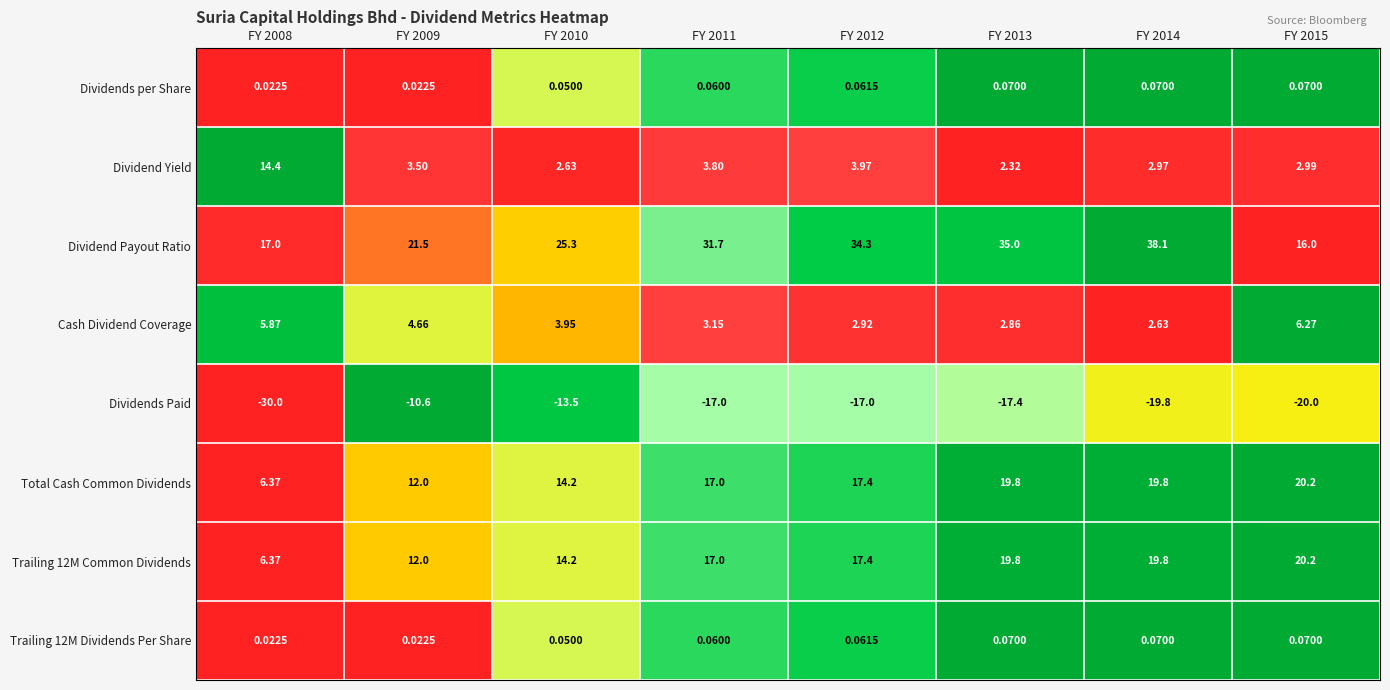

Which series has the largest total across all categories?

Dividend Payout Ratio